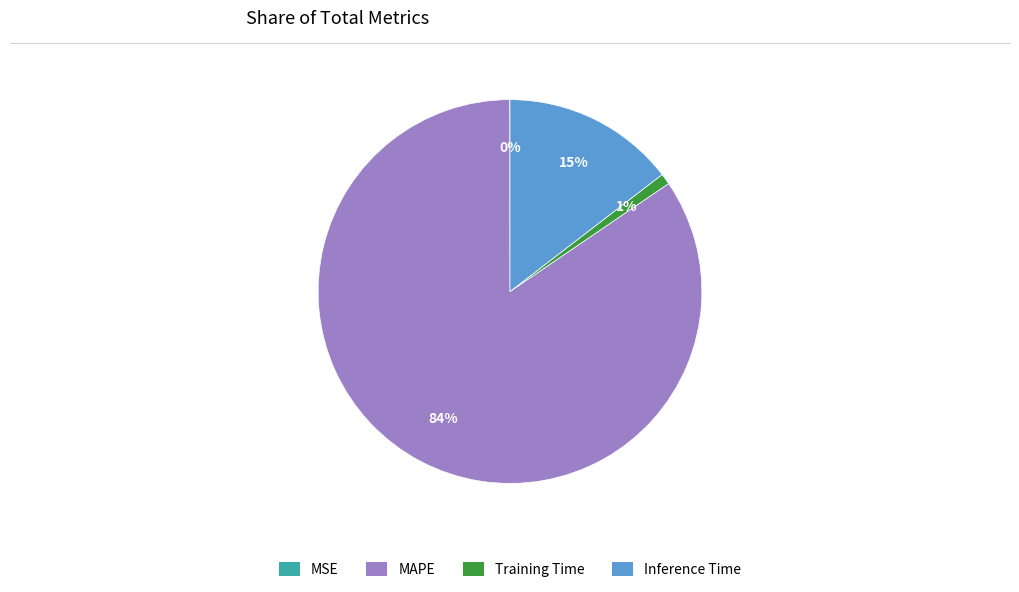

What is the majority slice?

MAPE